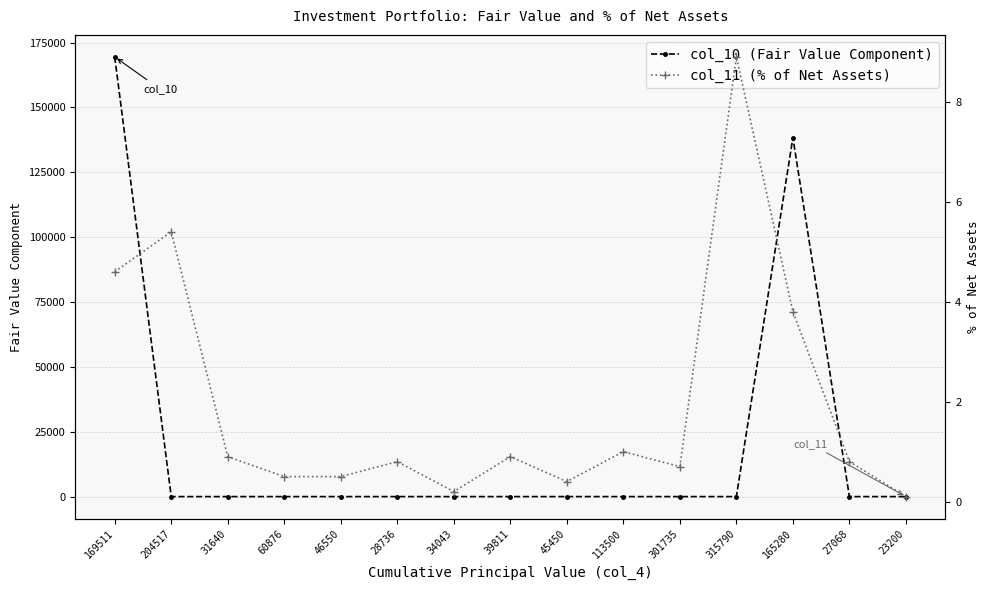

The col_10 (Fair Value Component) series shows 196421.1 at 165280. True or false?

False